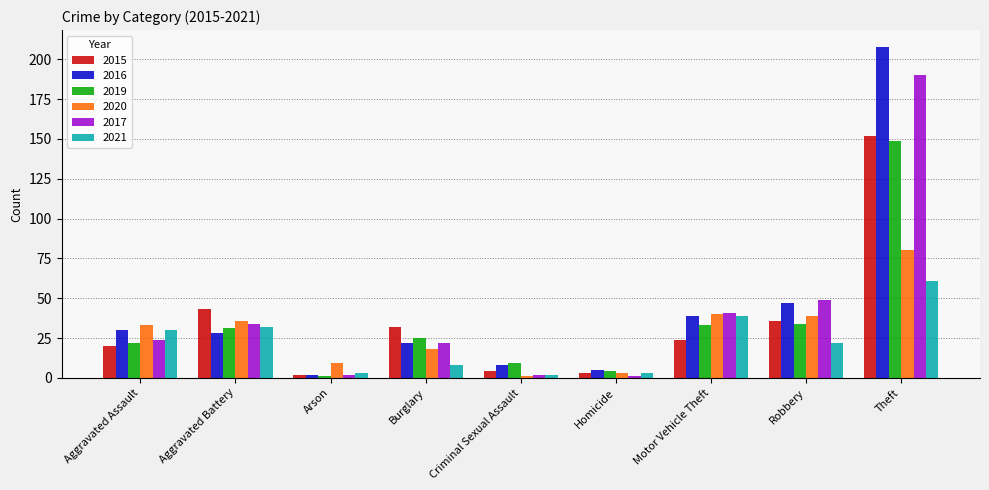

Which series has the widest spread of values?

2016